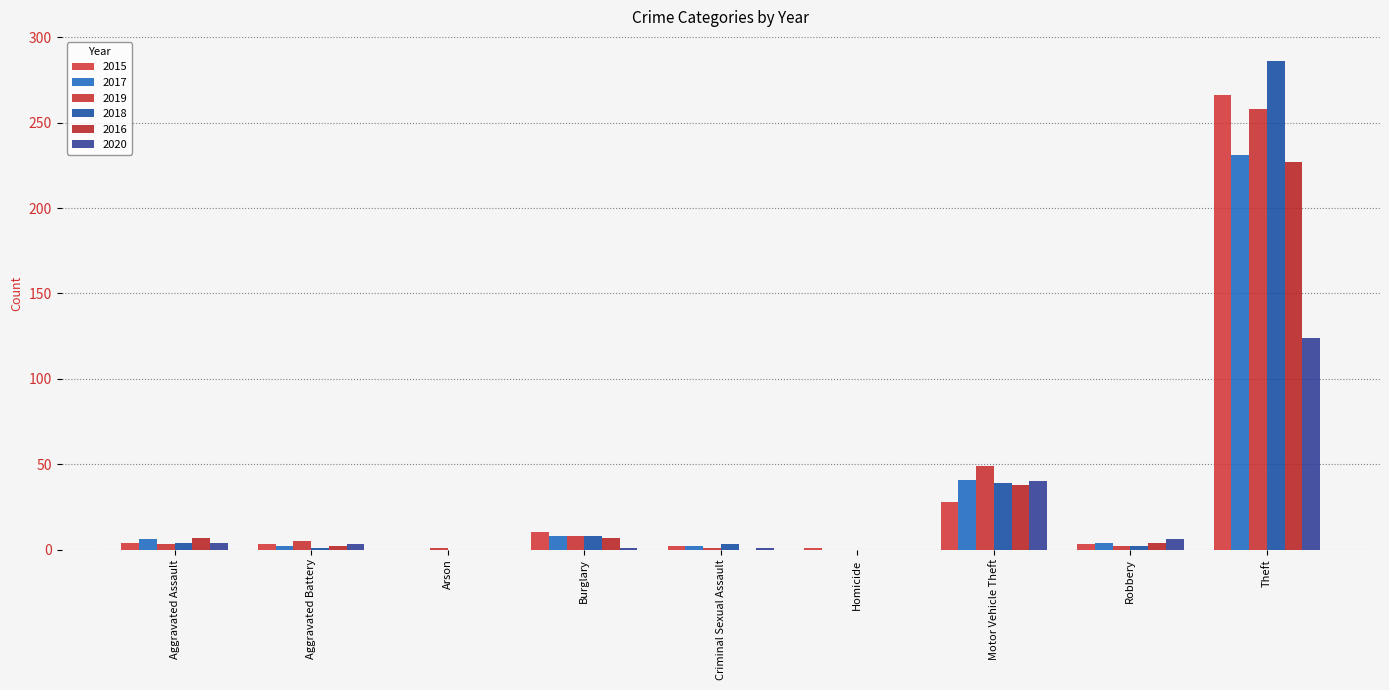

What is the difference between the second highest and second lowest values in the 2016 series?

38